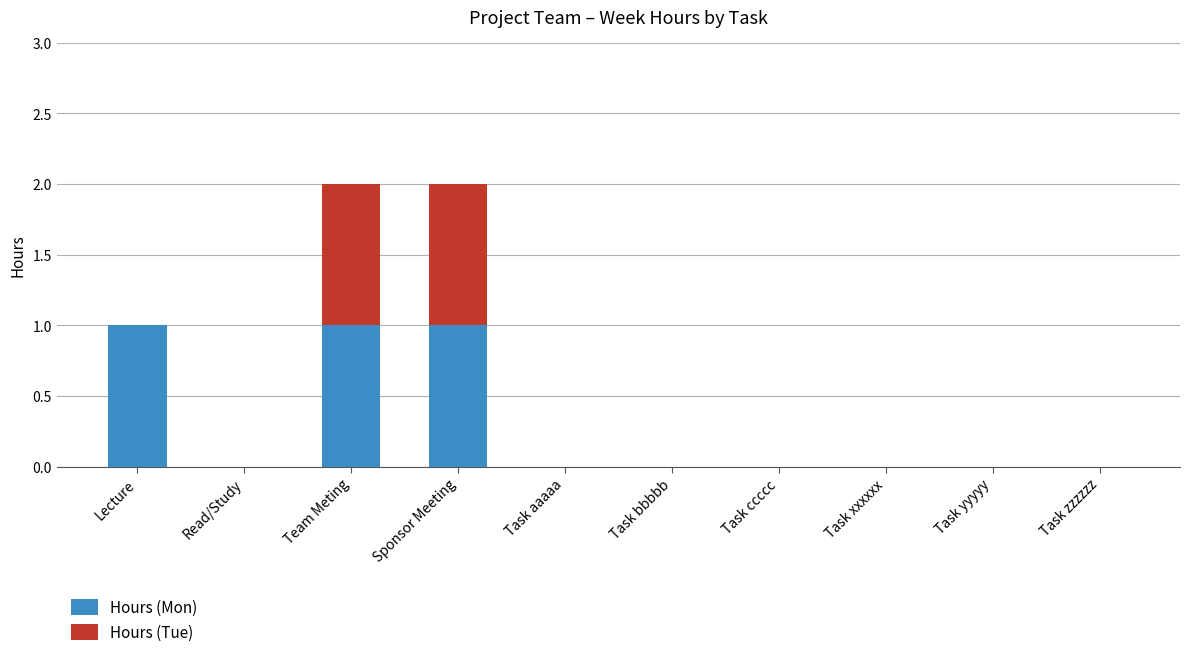

The Hours (Mon) series shows 1 at Lecture. True or false?

True